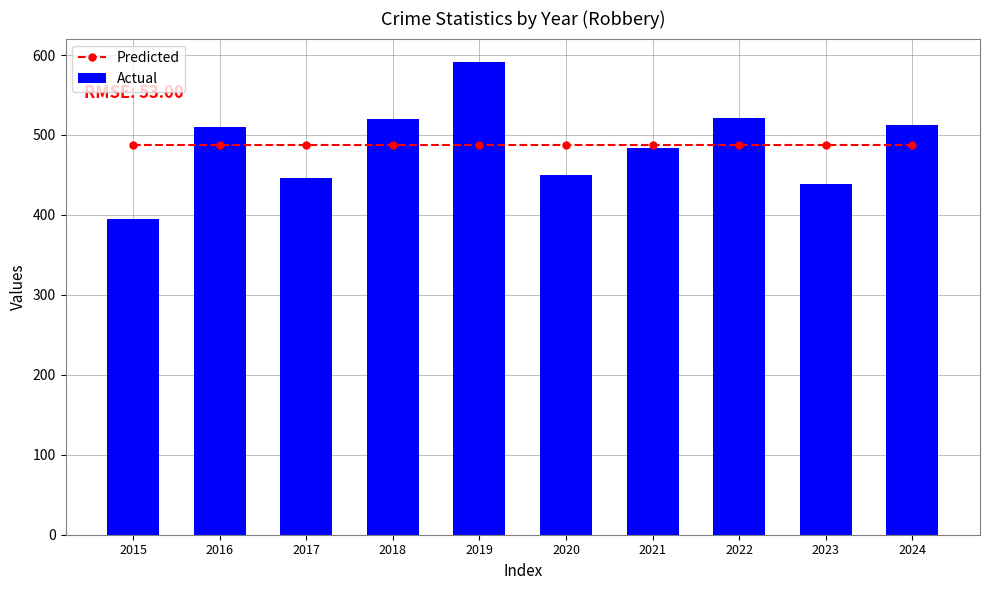

Which category has the highest value in the Actual series?

2019